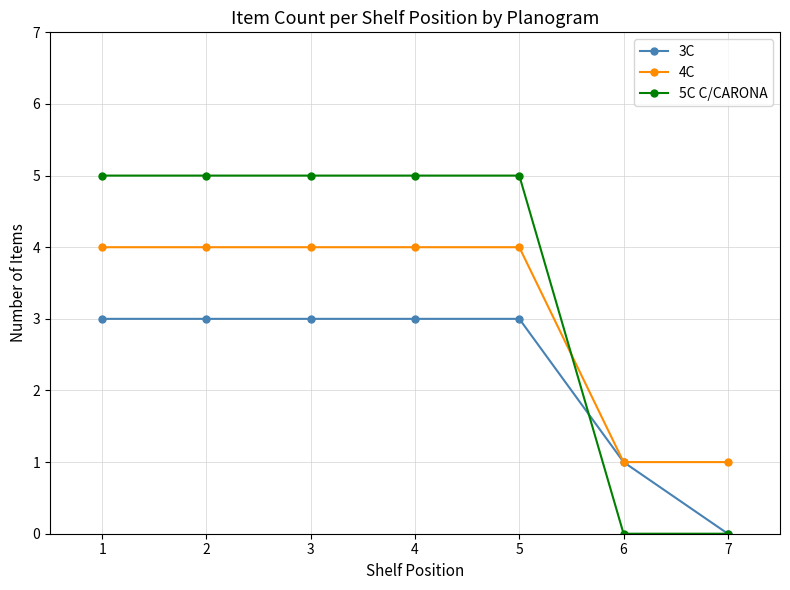

What are all the series names shown in the legend?

3C, 4C, 5C C/CARONA